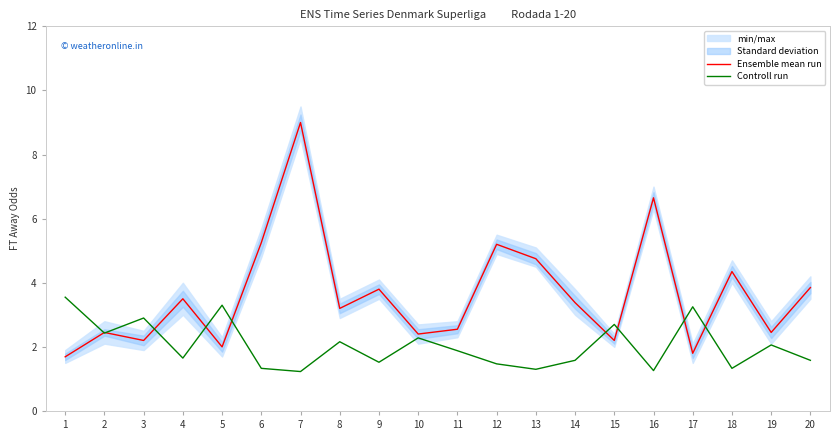

How many times do Ensemble mean run and Controll run cross each other?

9